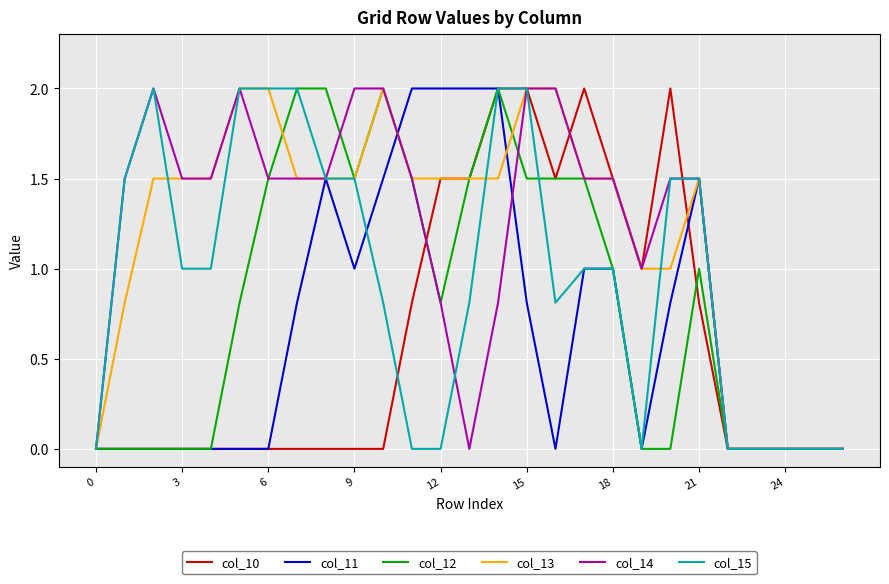

What is the highest value of the col_10 series?

2.0